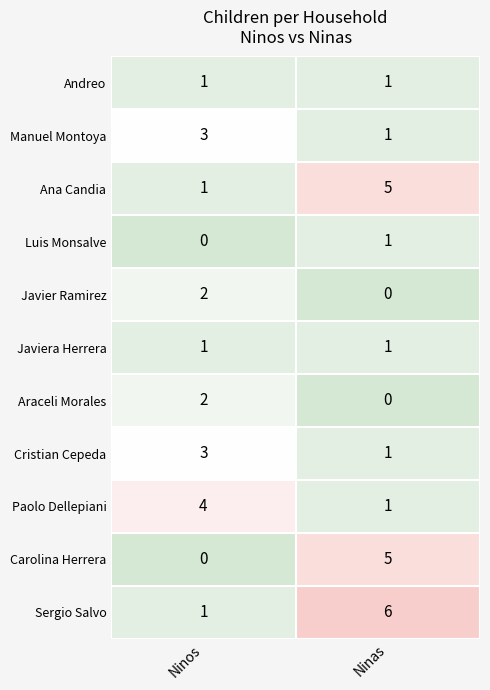

At which category is the sum across all series the highest?

Ninas